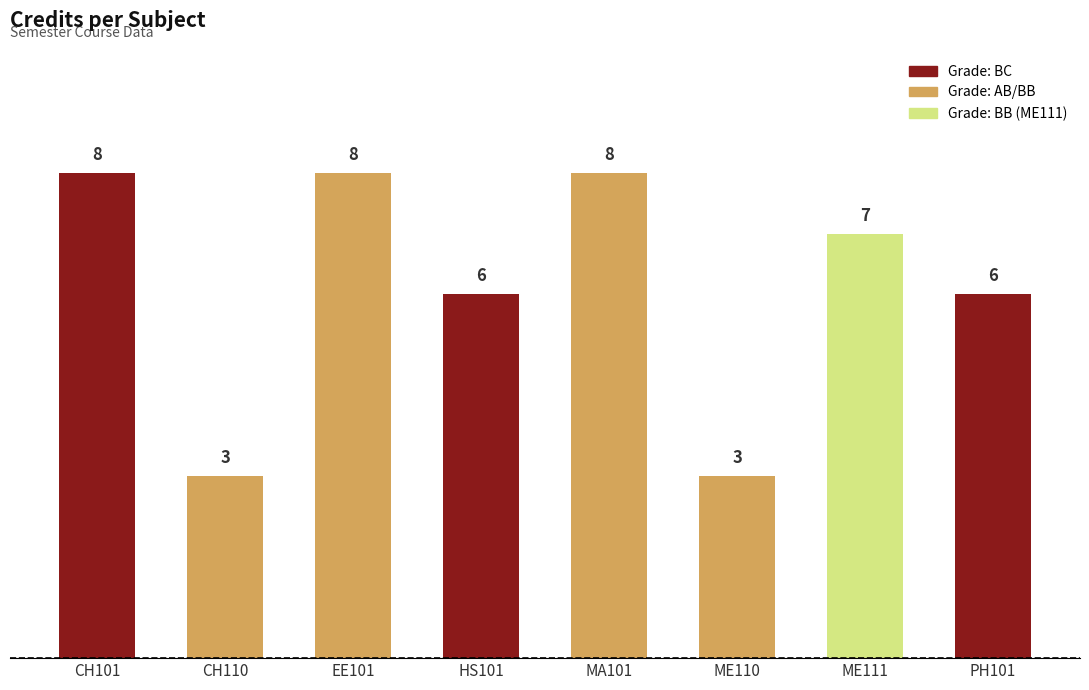

Reading left to right, list all the values displayed in this chart.

CH101=8	CH110=3	EE101=8	HS101=6	MA101=8	ME110=3	ME111=7	PH101=6